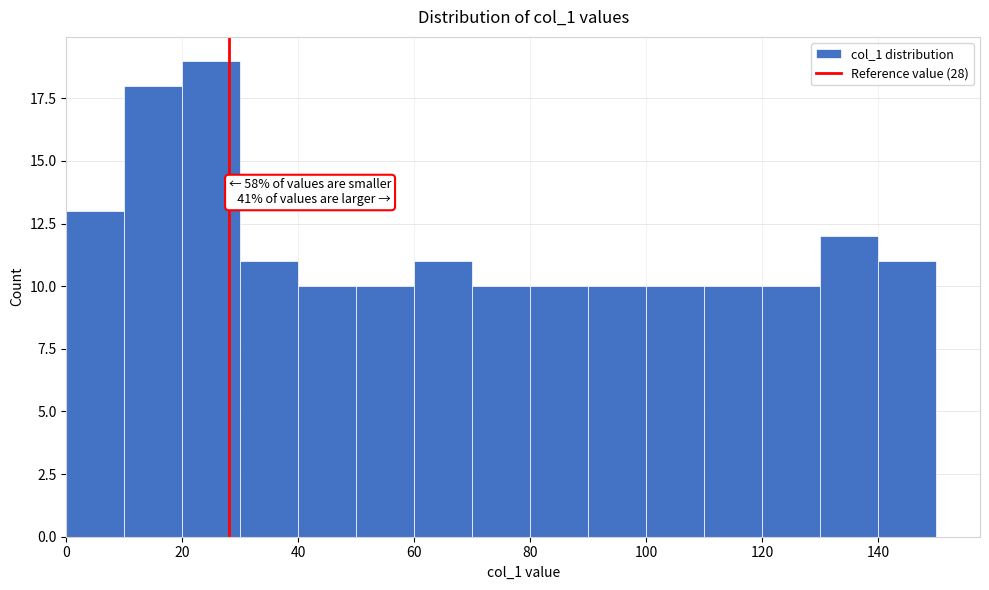

Over which range of the x-axis is the bar tallest?

20 to 30